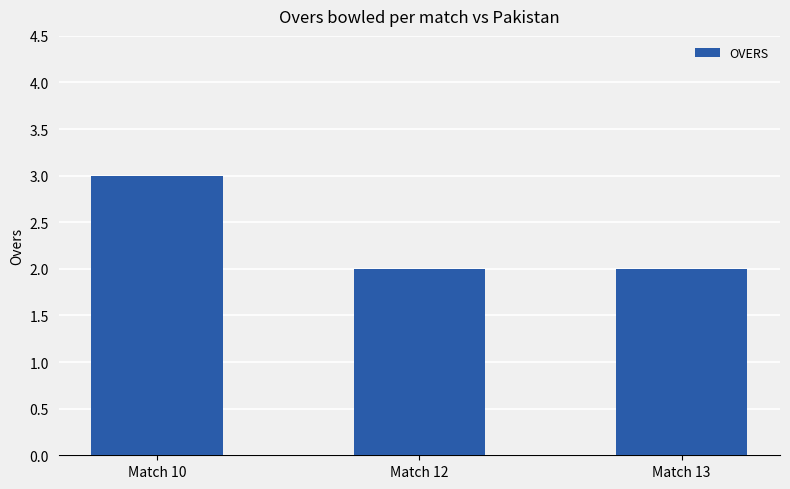

How many series are shown in this chart?

1